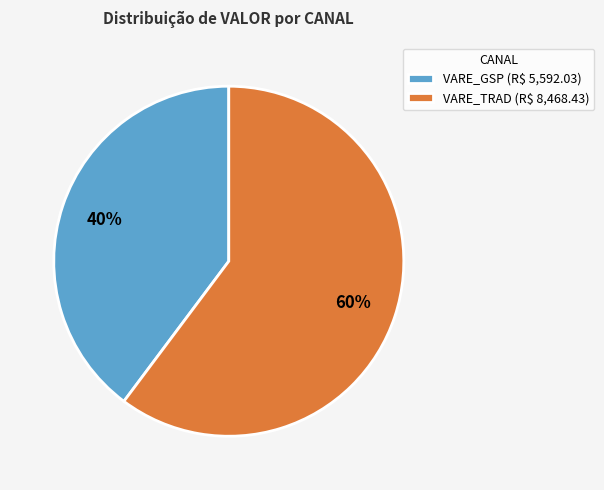

The VARE_GSP (R$ 5,592.03) slice represents 27% of the pie. True or false?

False